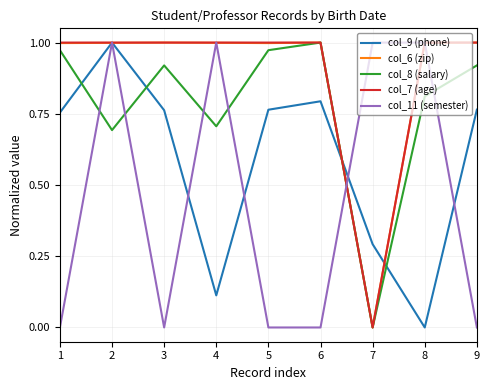

At which label does col_7 (age) reach its minimum?

7